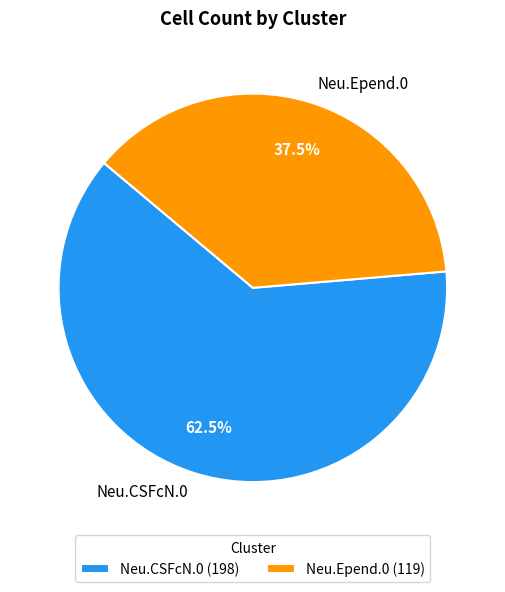

What is the total percentage of Neu.CSFcN.0 and Neu.Epend.0?

100.0%